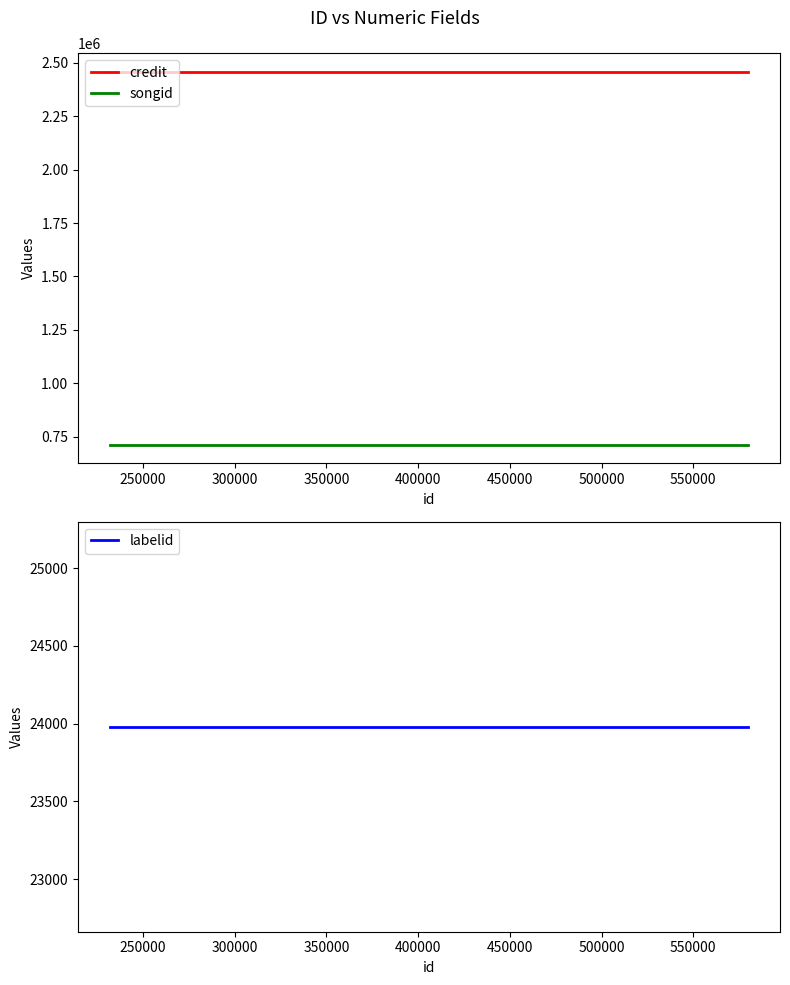

Rank the series by their maximum value, from highest to lowest.

credit, songid, labelid